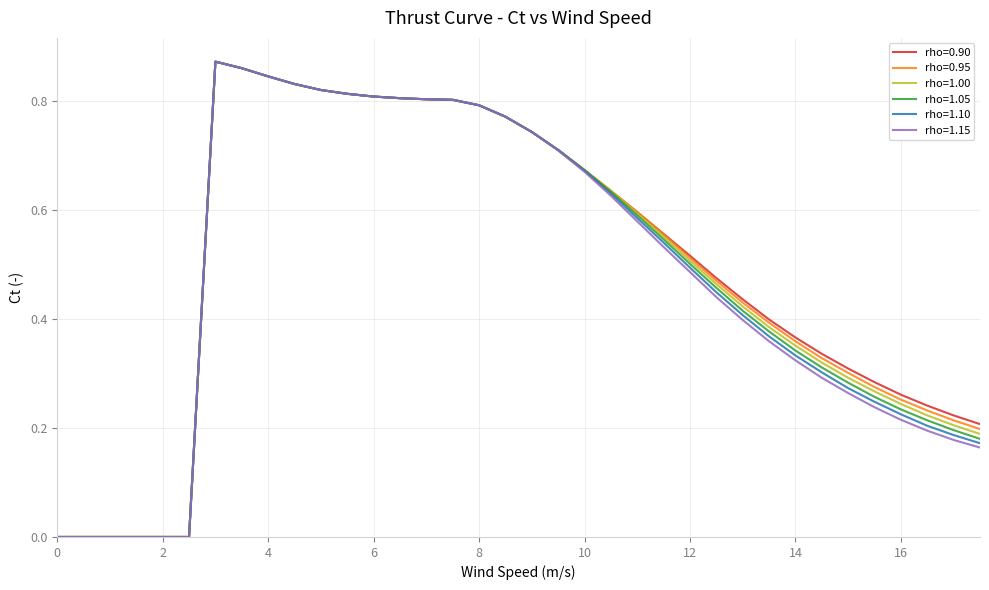

True or false: rho=1.05 and rho=1.00 cross at least once.

False